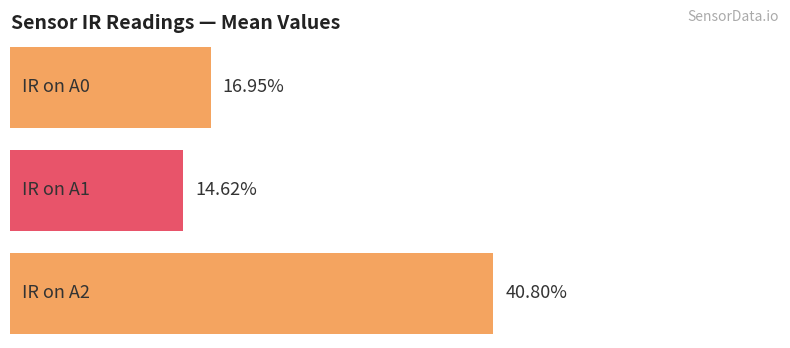

What value does the IR on A2 series have at 5?

0.4